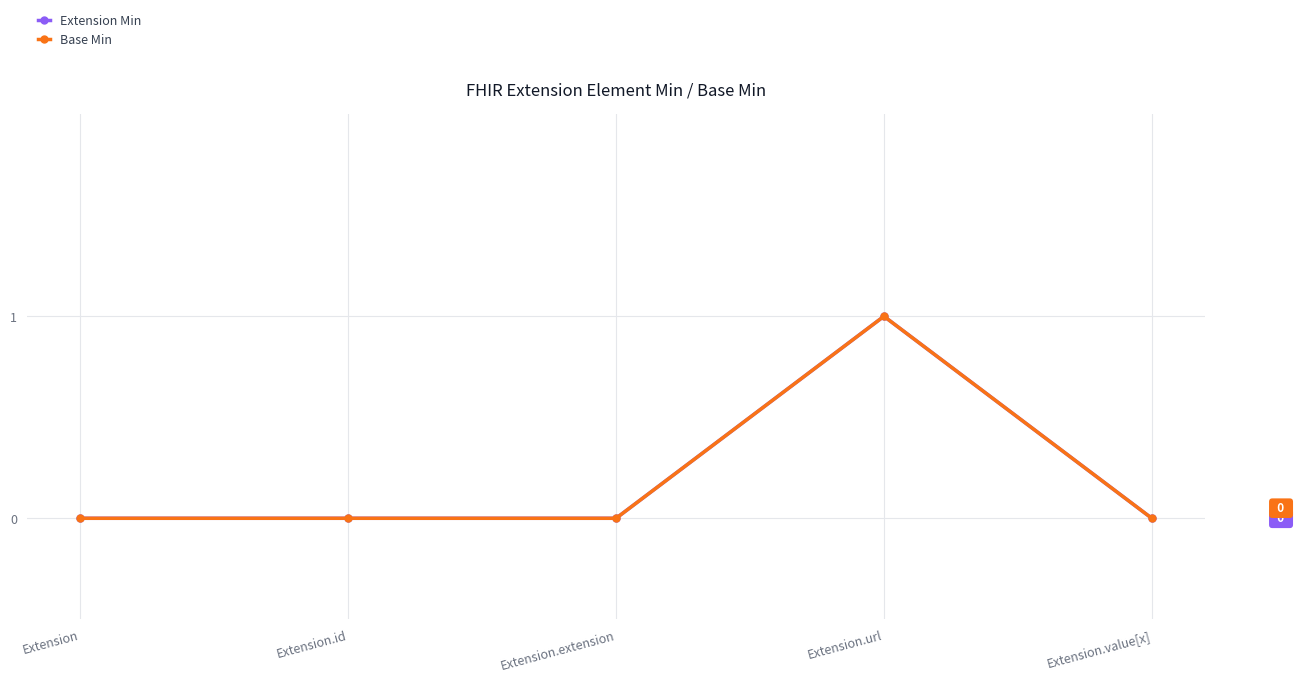

Which series changed the most between Extension and Extension.url?

Extension Min